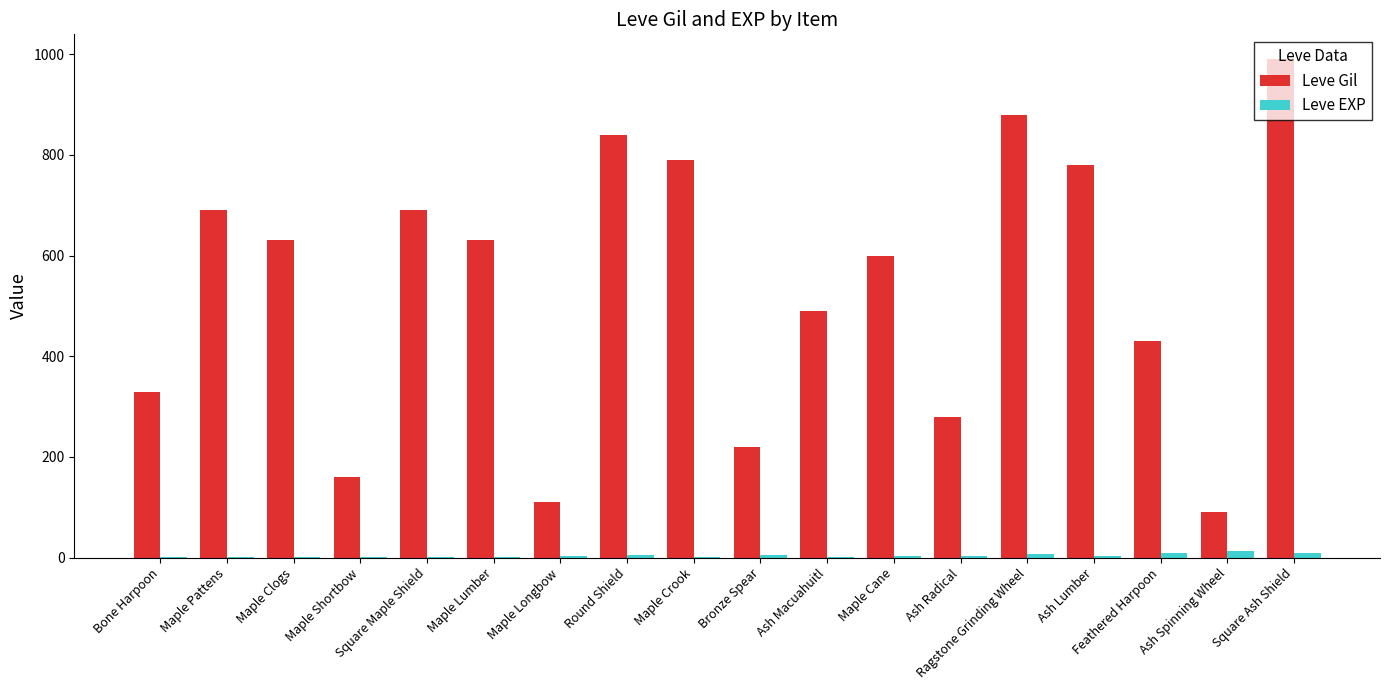

Count the number of data series in this chart.

2